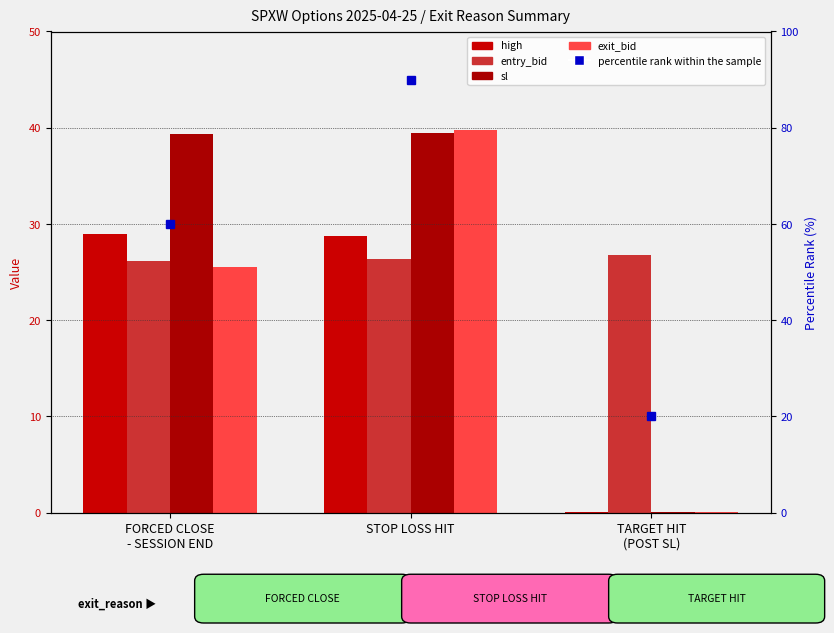

List the labels in order of high value, smallest first.

TARGET HIT
(POST SL), STOP LOSS HIT, FORCED CLOSE
- SESSION END